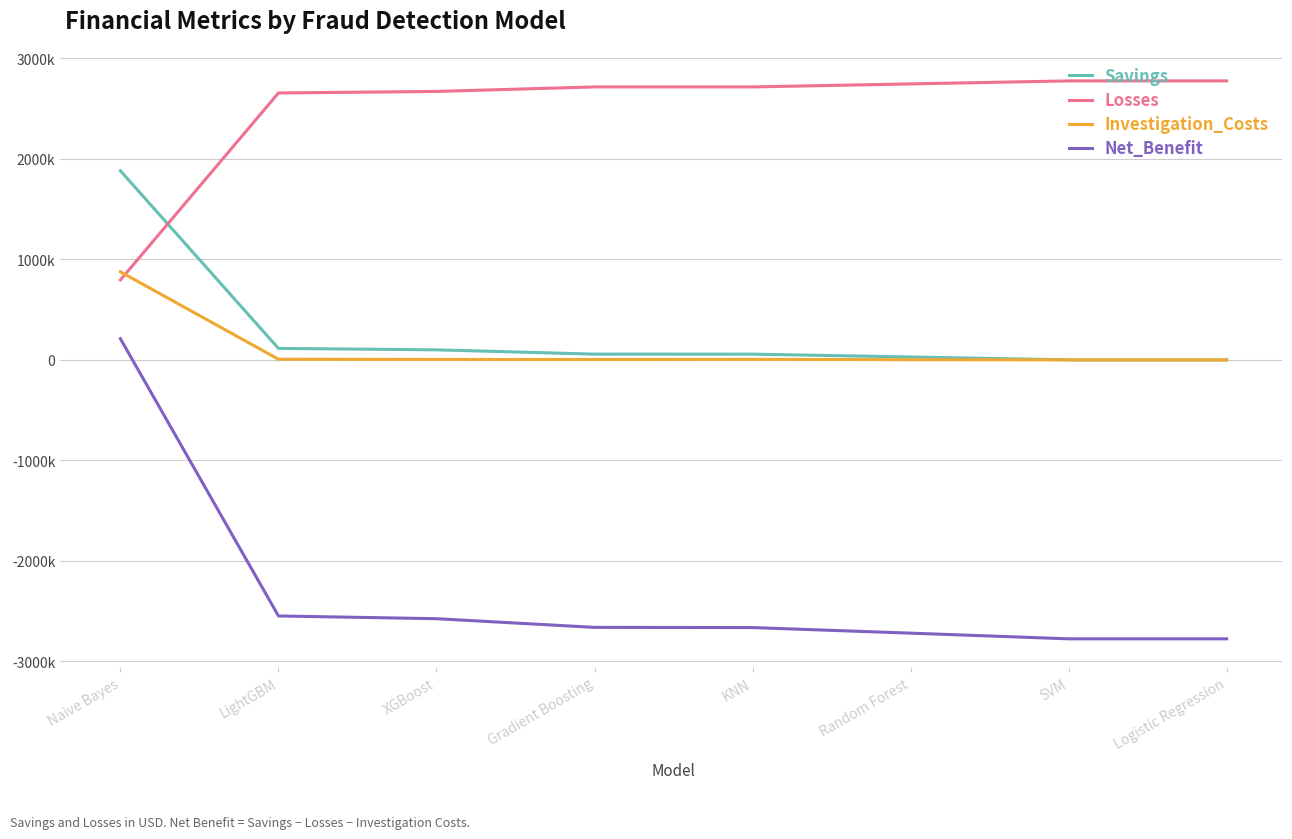

What is the difference between the maximum and minimum values in the Savings series?

1881000